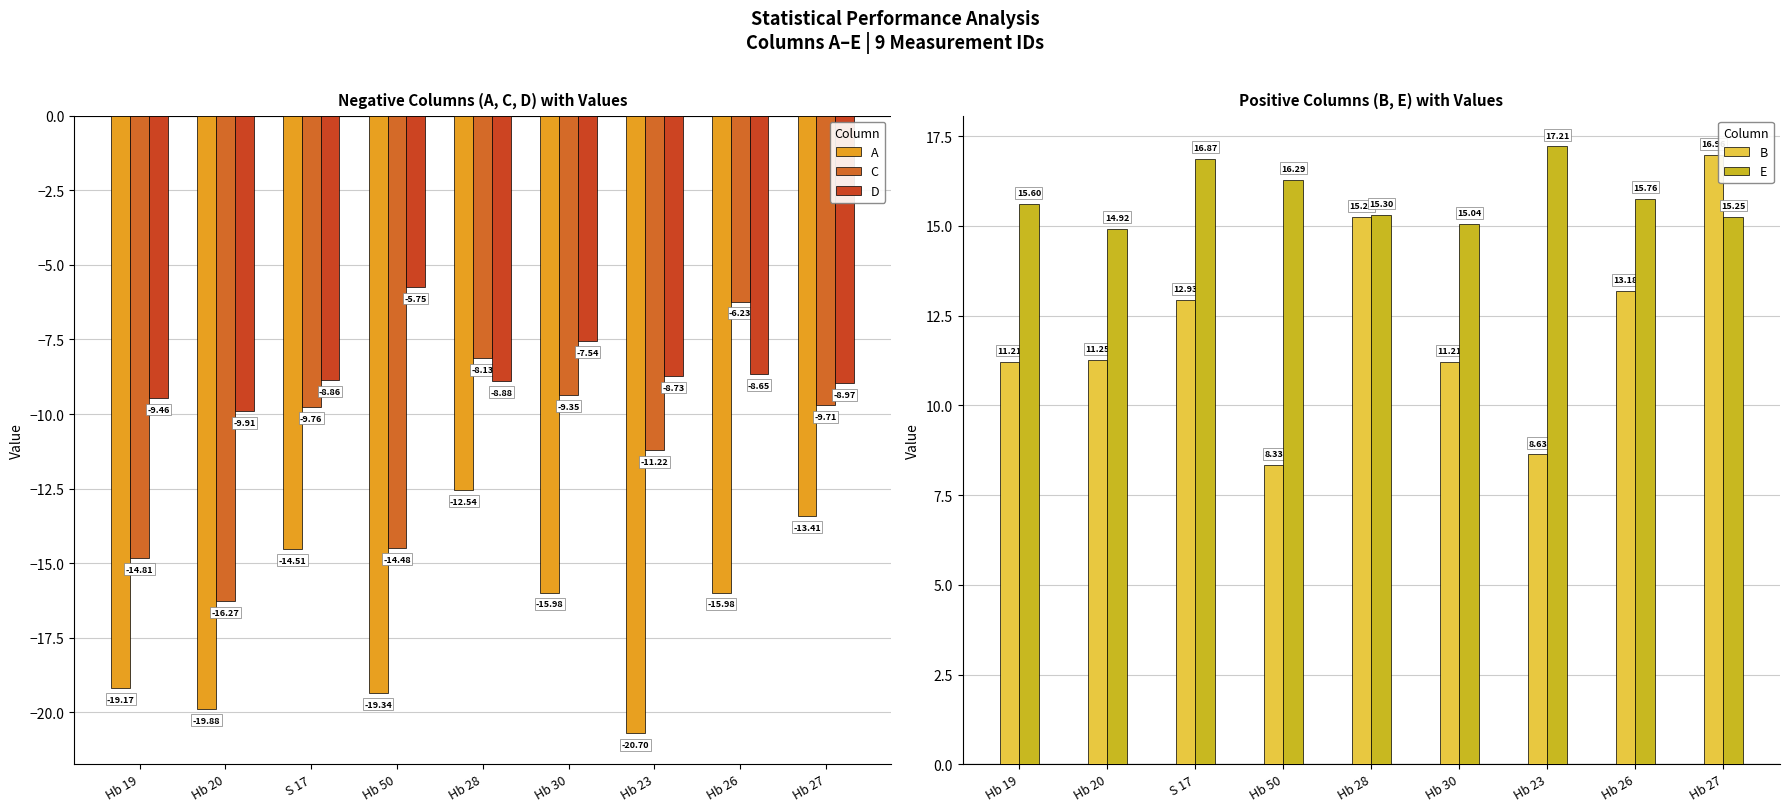

What is the maximum value for C?

-6.2